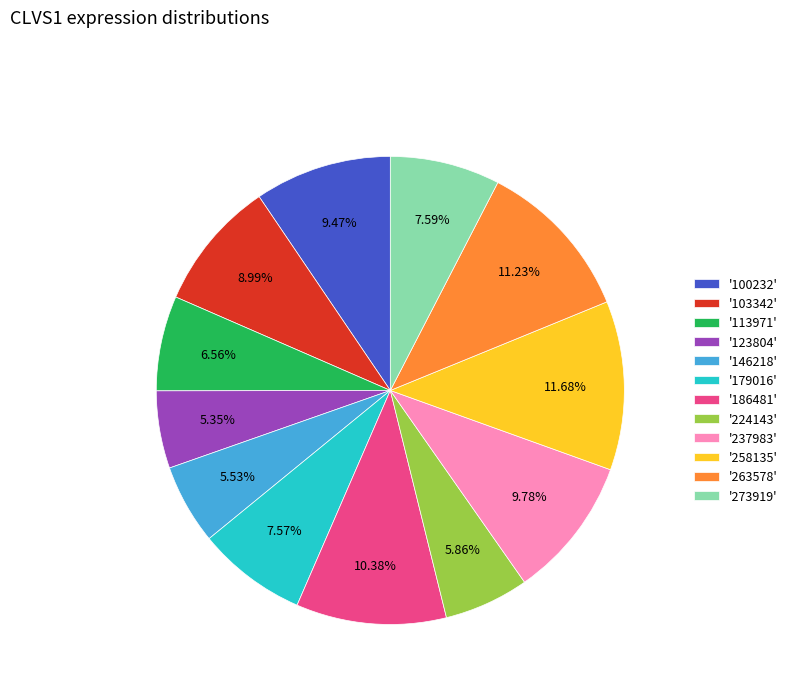

Does '273919' account for over 50% of the chart?

No